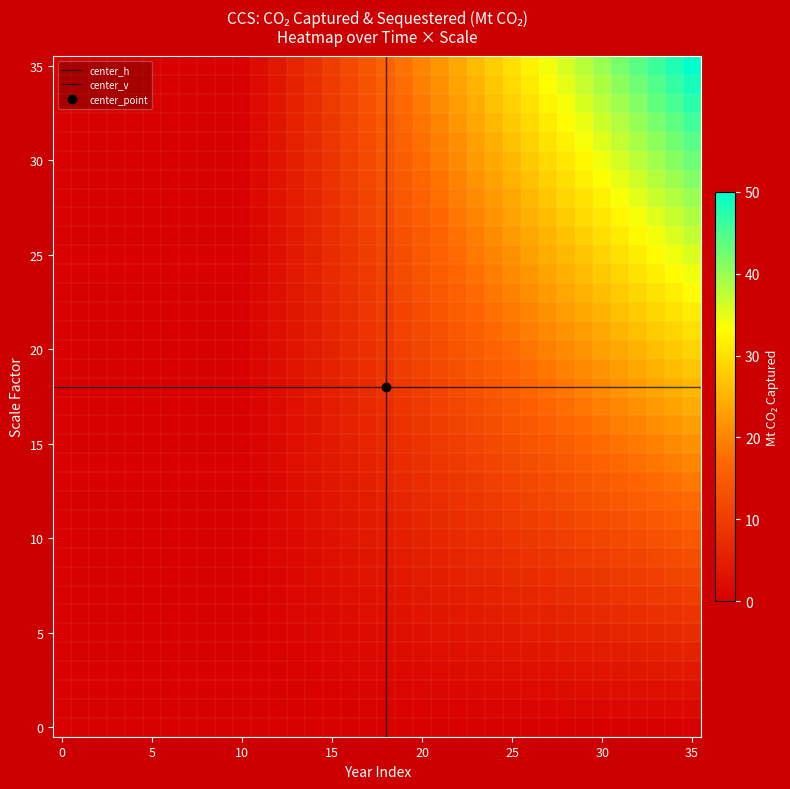

Reading left to right, transcribe all the data shown in this chart.

0.0	0.0	0.0	0.0	0.0	0.0	0.0	0.0	0.0	0.0	0.0	0.4	0.8	1.2	1.6	2.0	2.4	2.8	3.2	3.6	4.0	4.4	4.8	5.2	5.6	6.0	6.4	6.8	7.2	7.6	8.0	8.4	8.8	9.2	9.6	10.0